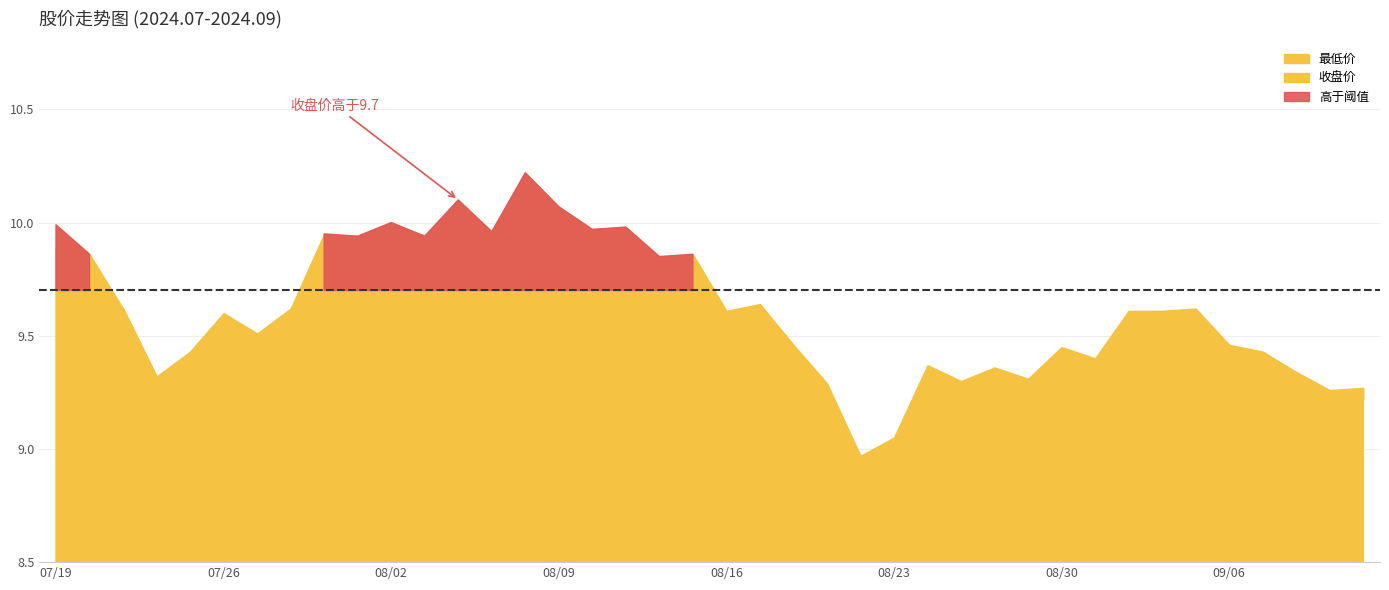

What is the value of the 收盘价 point at the 29th from the left?

9.4